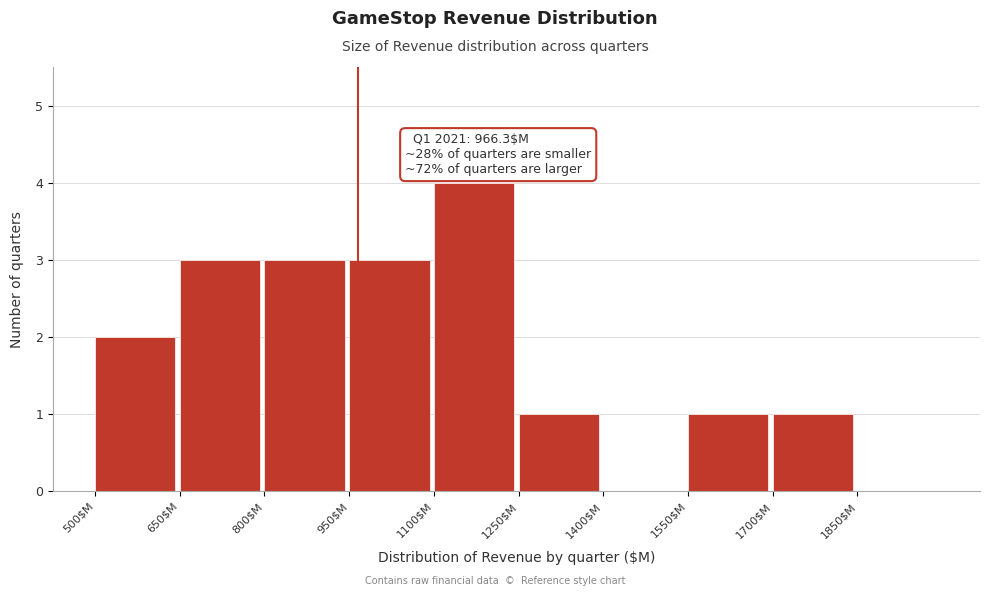

Which range on the x-axis has the tallest bar?

1100 to 1250